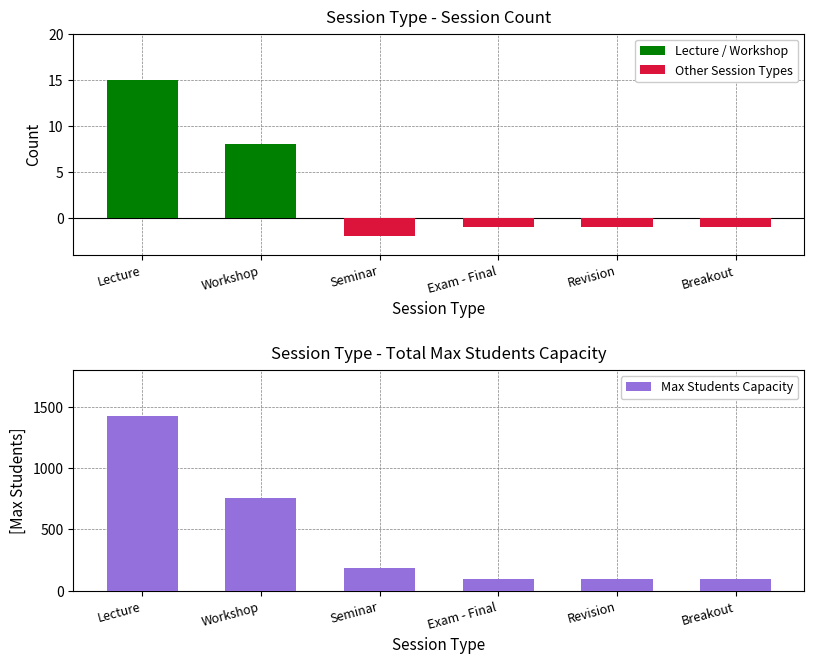

The value of Lecture / Workshop at Lecture is 22. True or false?

False